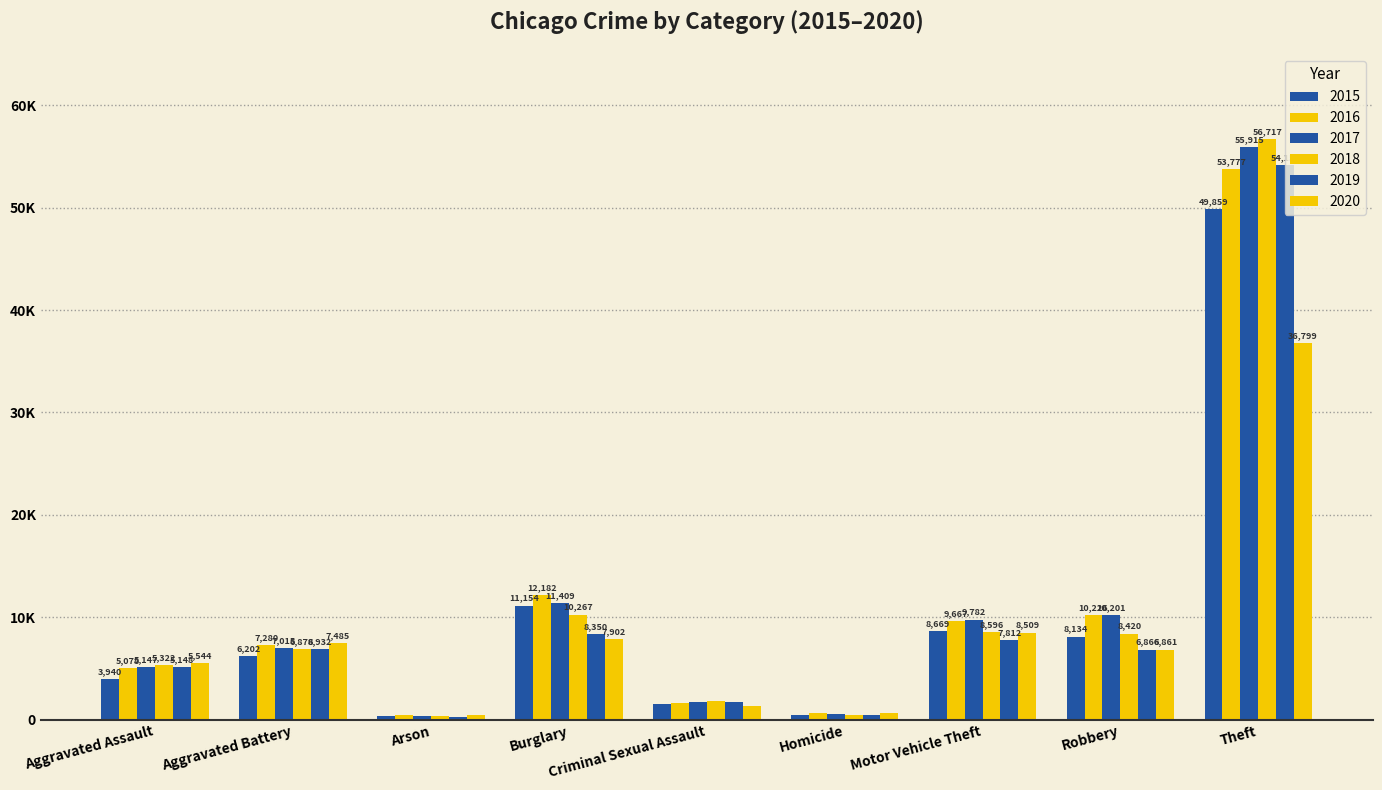

Which series has the largest total across all categories?

2017